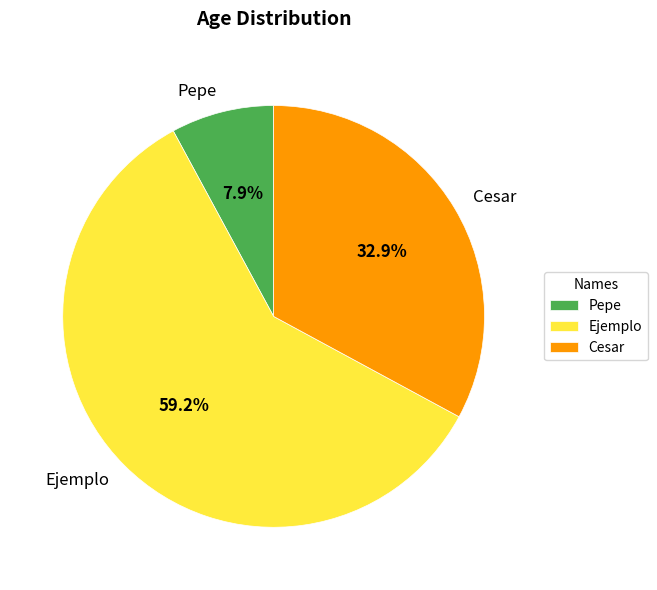

To the nearest percent, what is the average slice percentage?

33%